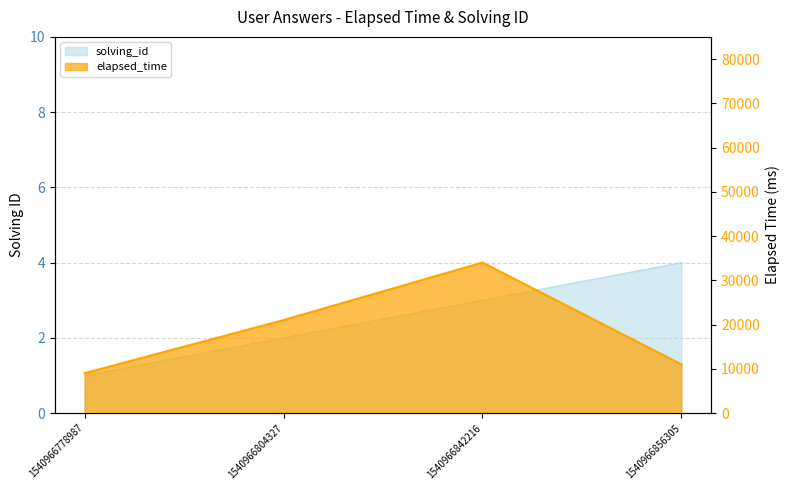

True or false: elapsed_time has more than 1 interior local peaks.

False